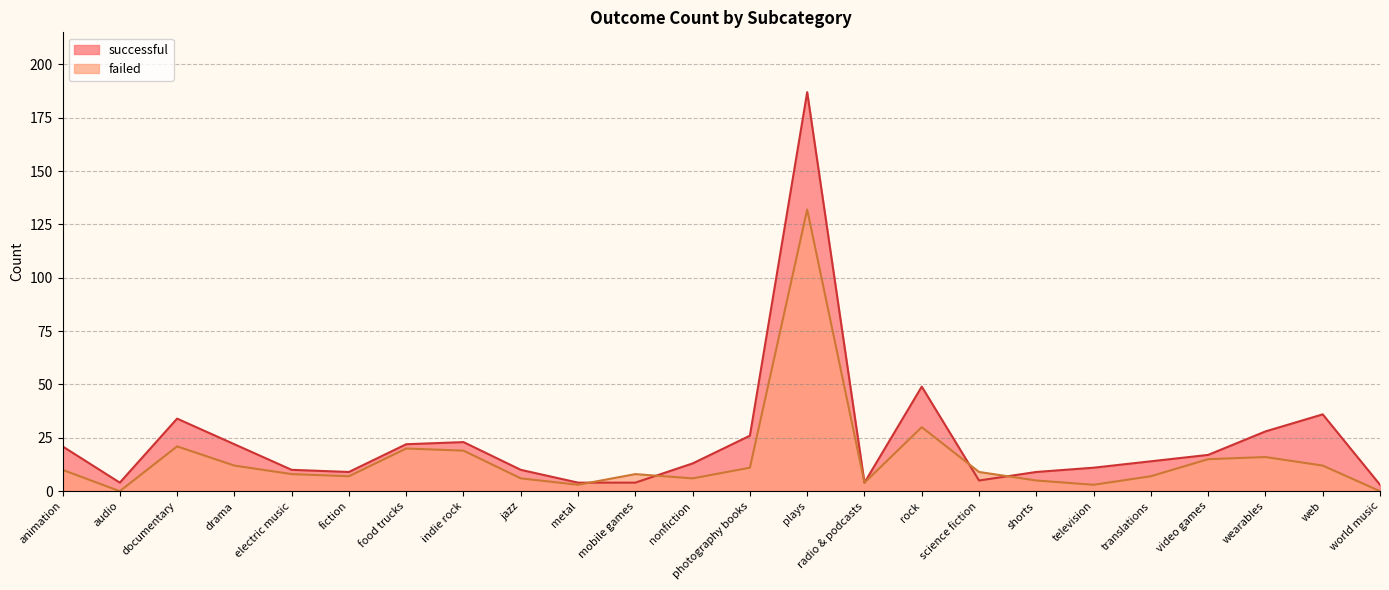

At which label does failed reach its peak?

plays